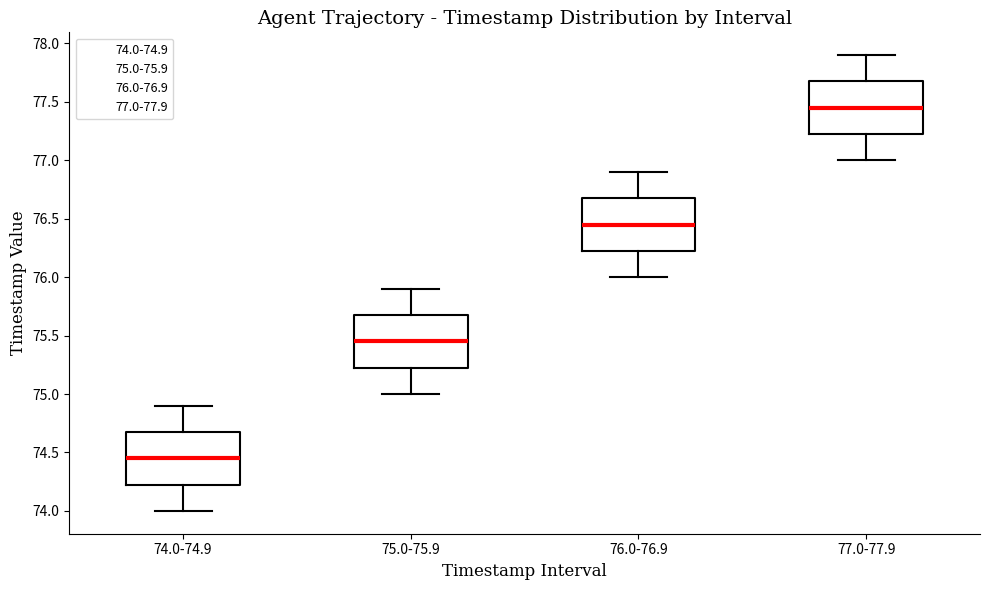

Where is the lower edge of the box for 75.0-75.9 on the y-axis? The values are not printed on the chart, so give them approximately, as read against the axis.

75.25